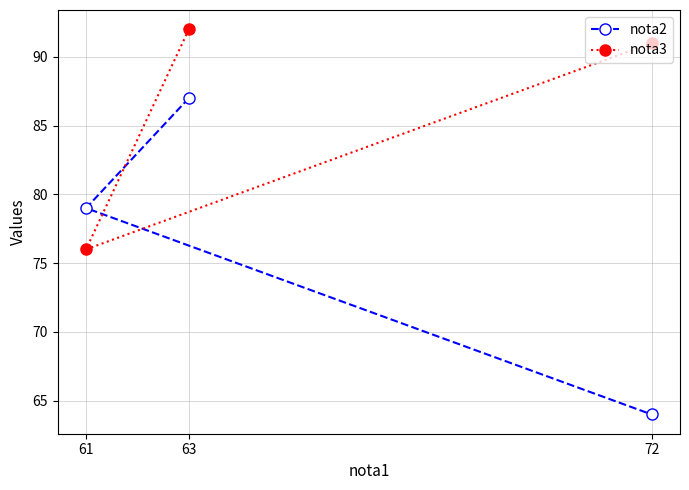

List the series in order of their overall mean, highest first.

nota3, nota2